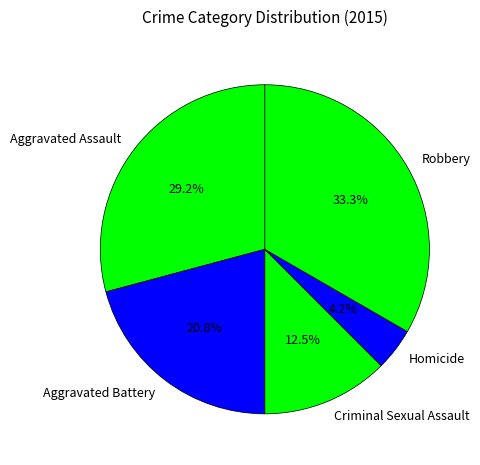

Which slice is the smallest?

Homicide